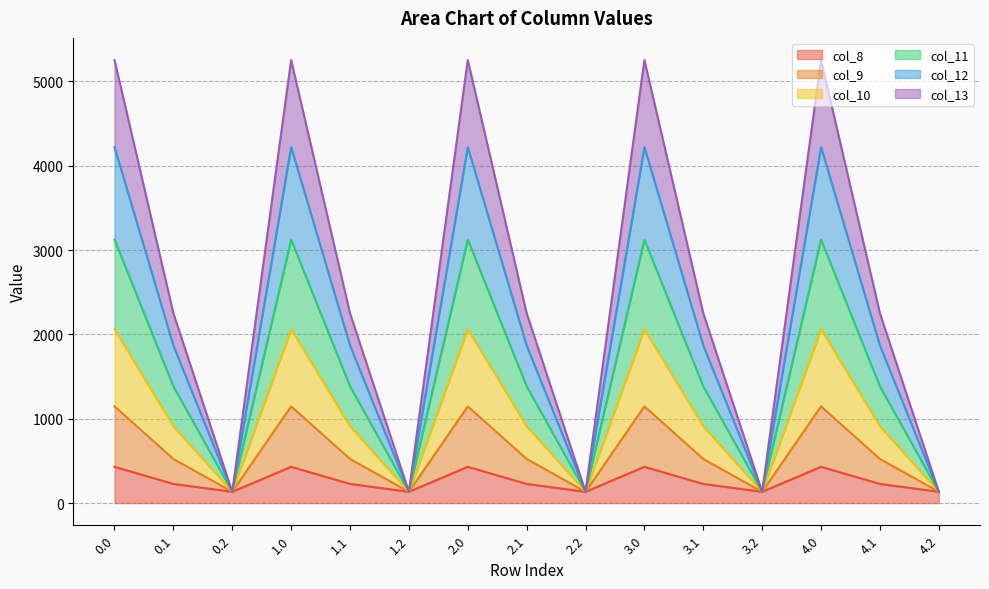

What is the label of the 8th point from the left?

2.1